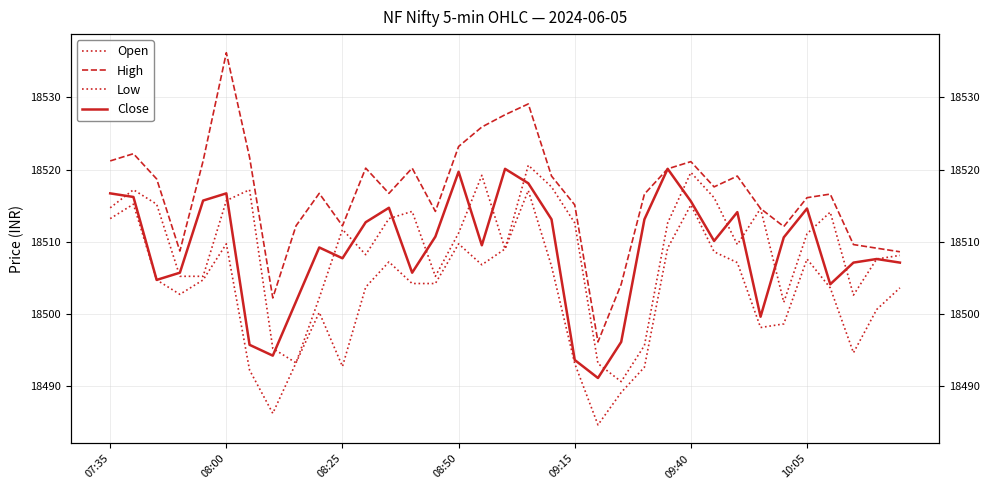

What are all the series names shown in the legend?

Open, High, Low, Close